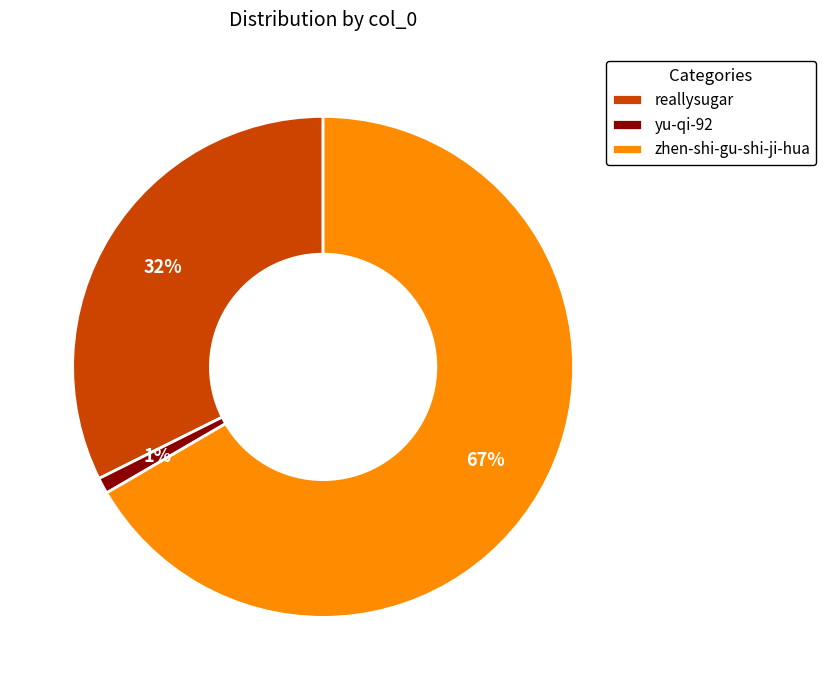

Rank the categories by value from lowest to highest.

yu-qi-92, reallysugar, zhen-shi-gu-shi-ji-hua